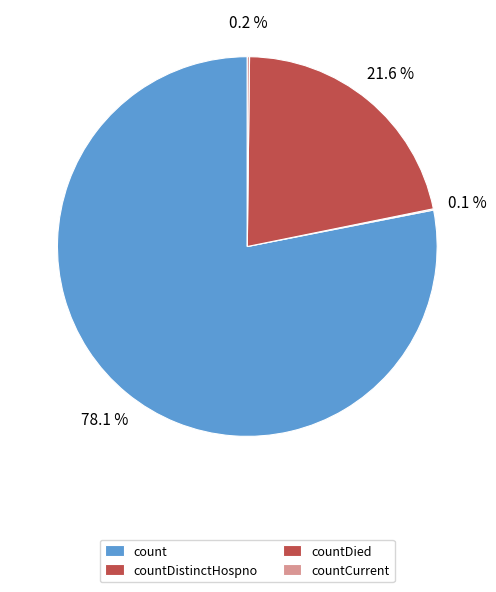

To the nearest percent, what percentage of the pie is count?

78%